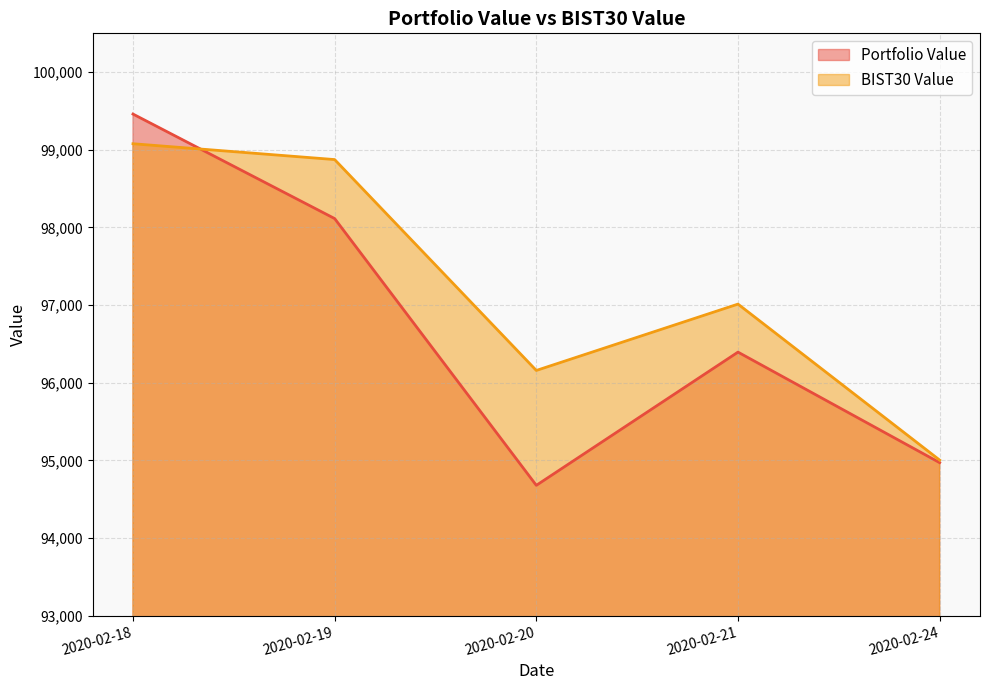

What is the value of the Portfolio Value point at the 1st from the left?

99460.4